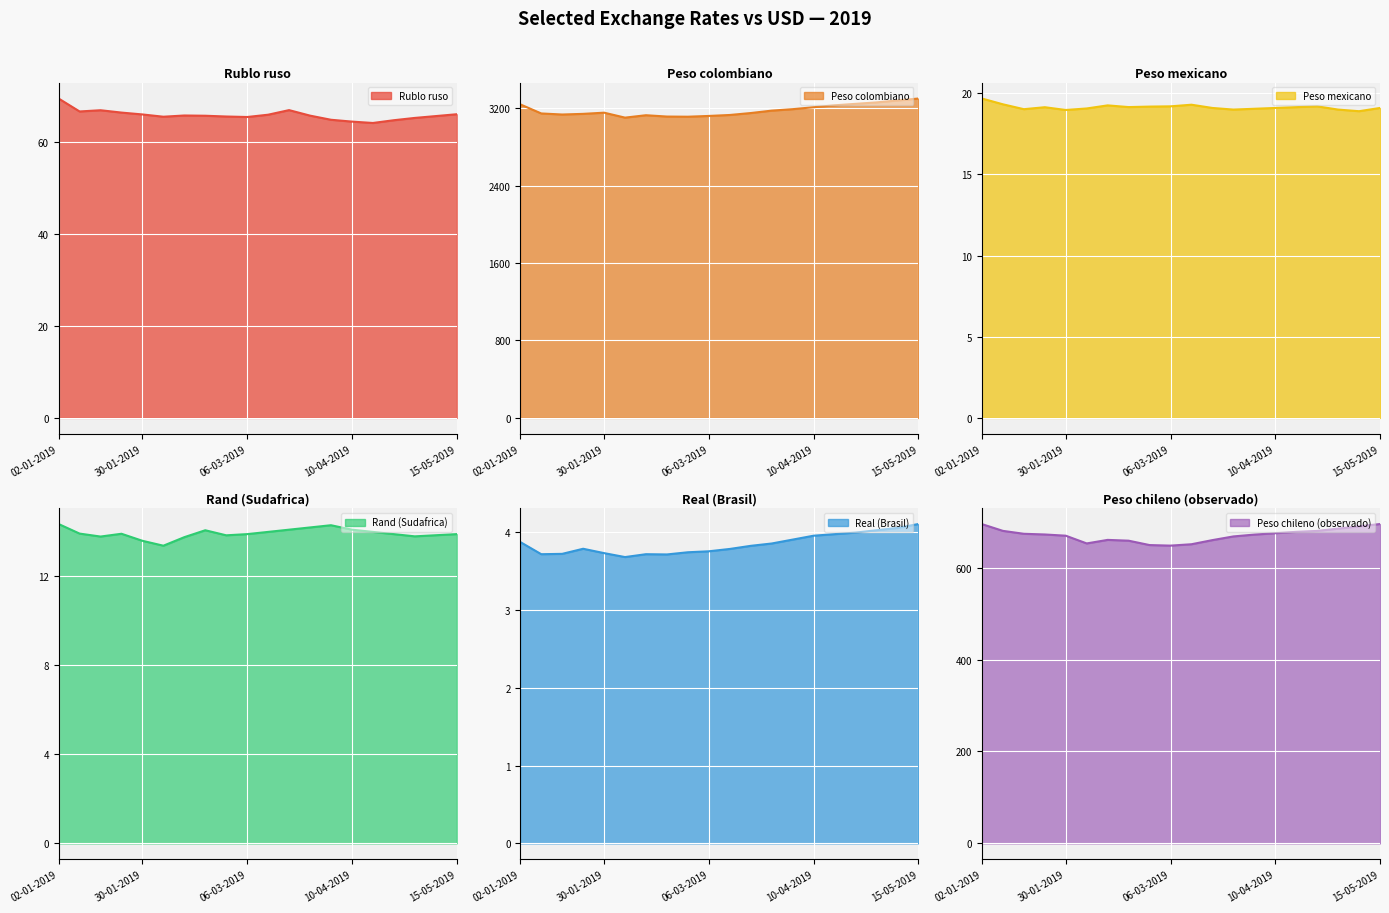

What is the minimum value for Rublo ruso?

64.2